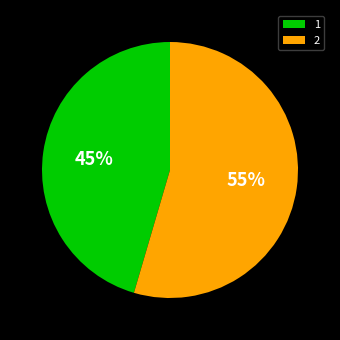

To the nearest percent, what percentage of the pie is 2?

55%